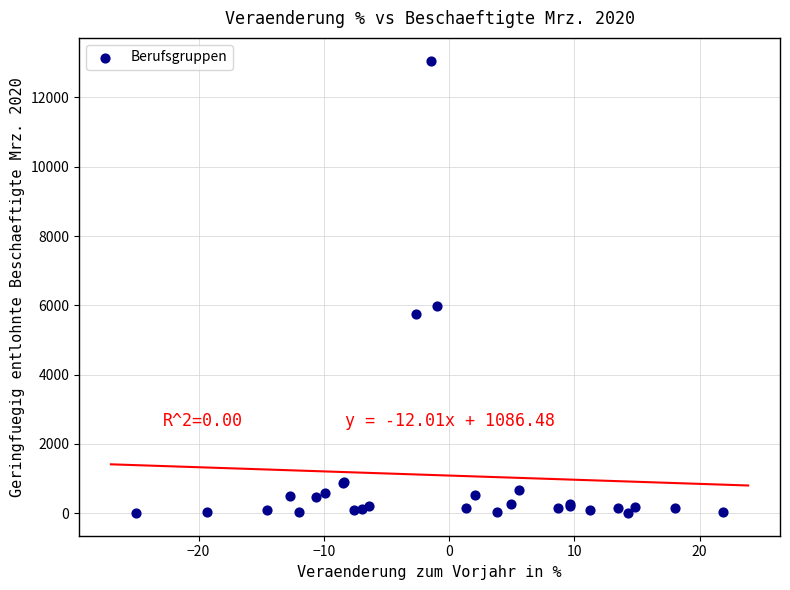

What Y value in the scatter plot is closest to 6534?

5988